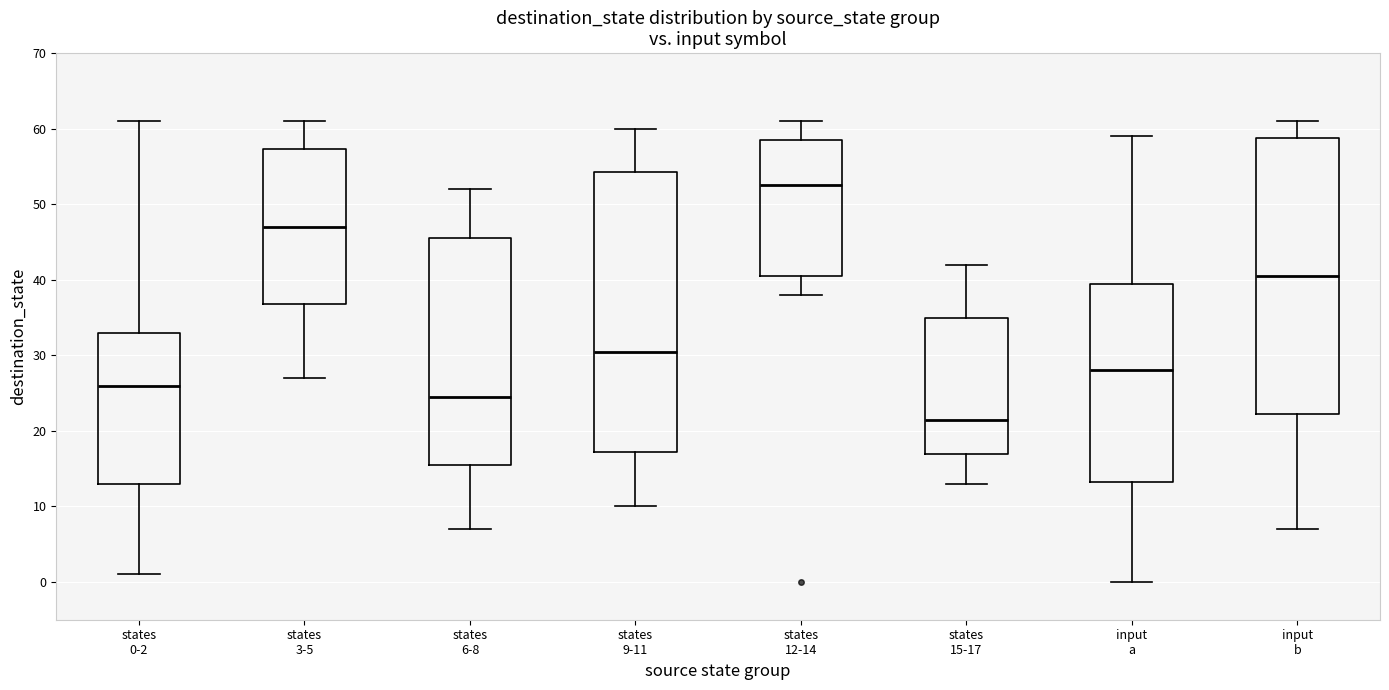

Where does the median line of the box for states 15-17 sit on the y-axis? The values are not printed on the chart, so give them approximately, as read against the axis.

22